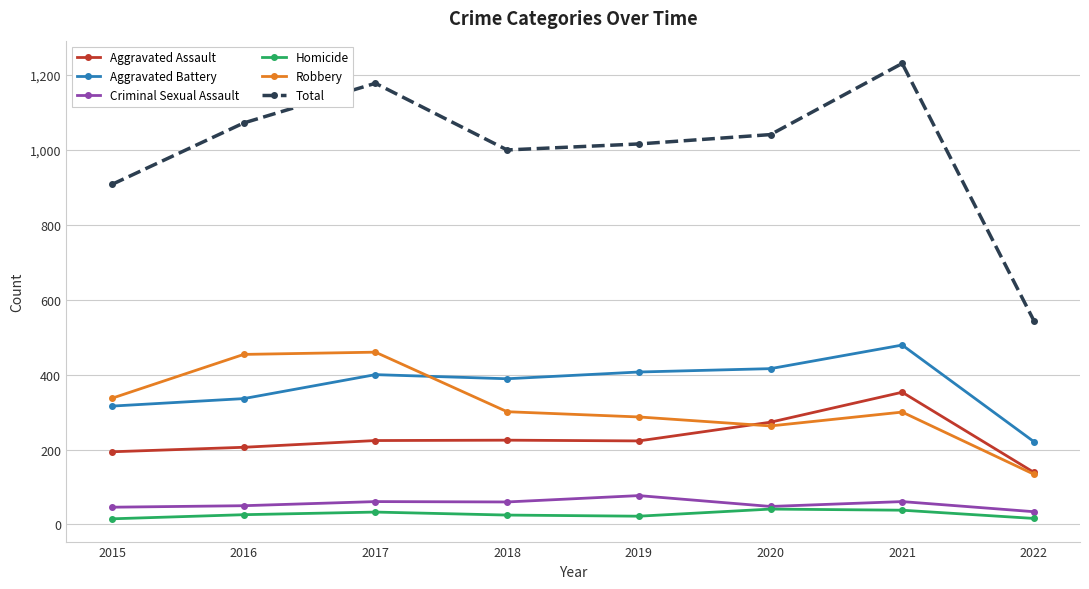

What is the greatest value displayed?

1231